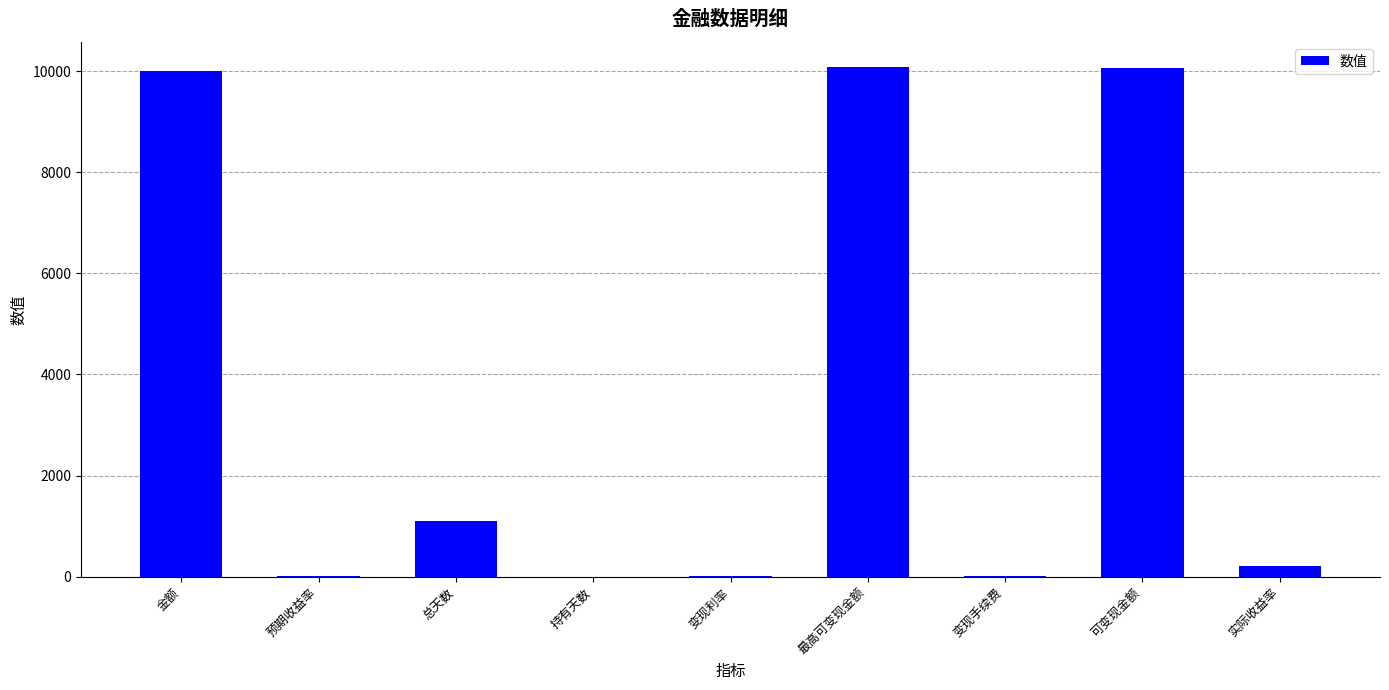

Where is the data nearest to the value 5038?

总天数